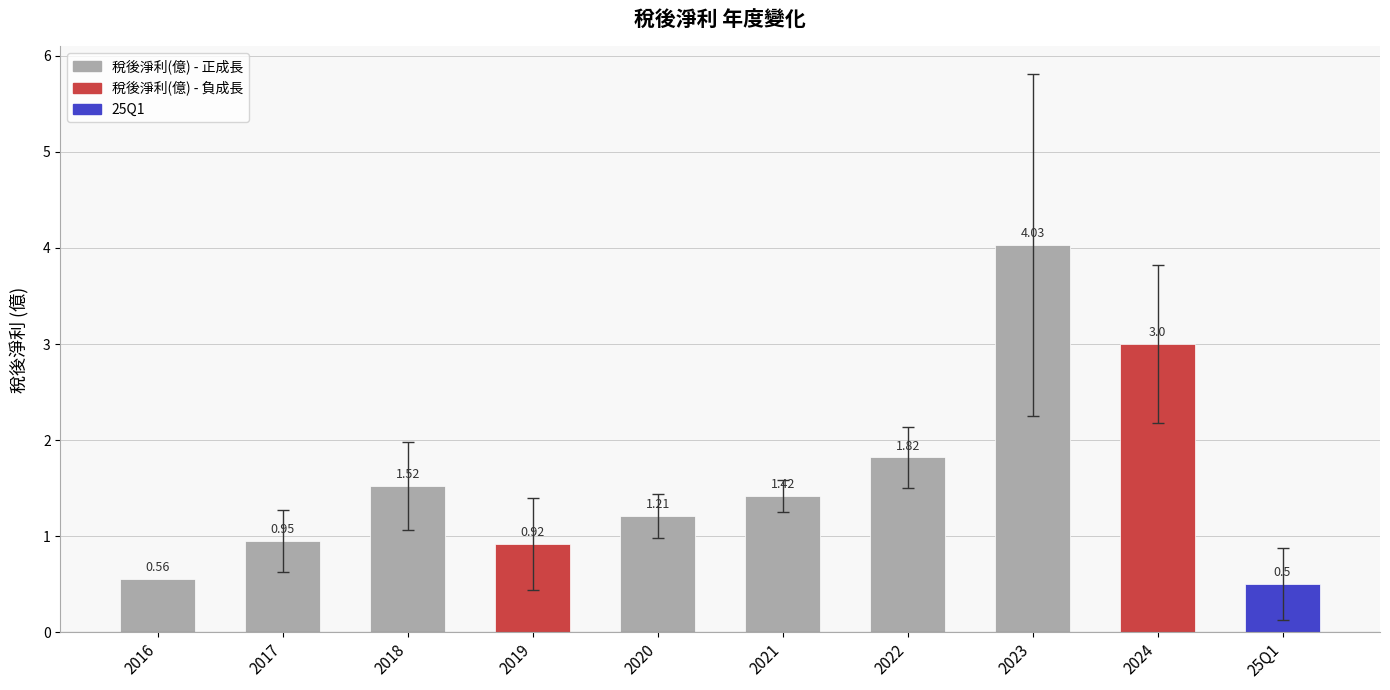

The value at 25Q1 is 0.7. True or false?

False